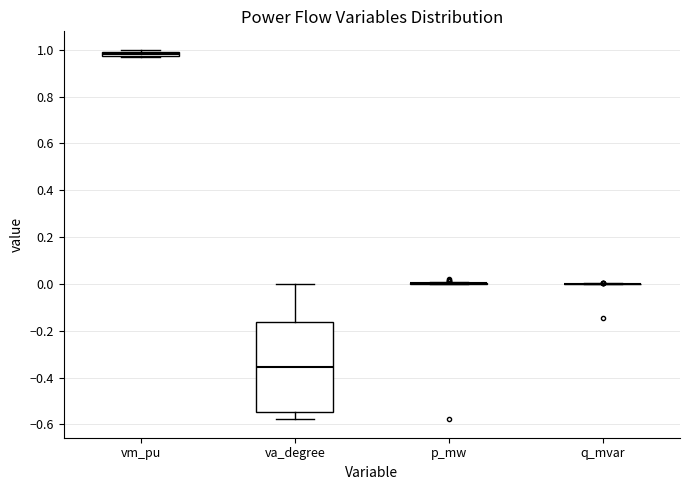

Where does the lower whisker of the box for va_degree end on the y-axis? The values are not printed on the chart, so give them approximately, as read against the axis.

-0.58